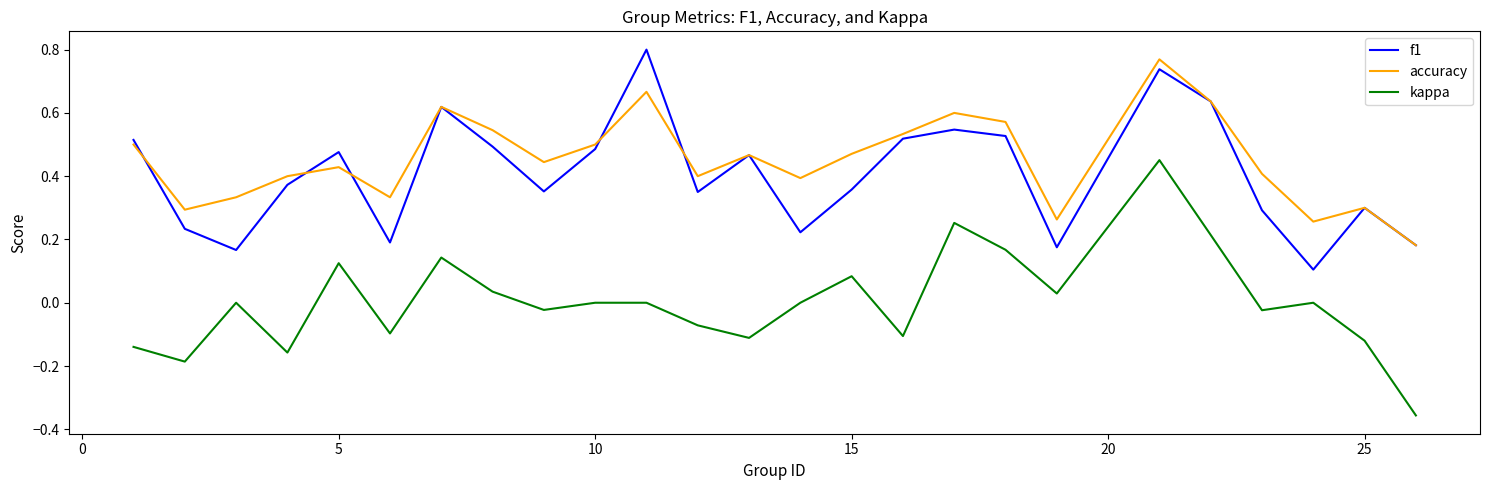

True or false: f1 and kappa cross at least once.

False